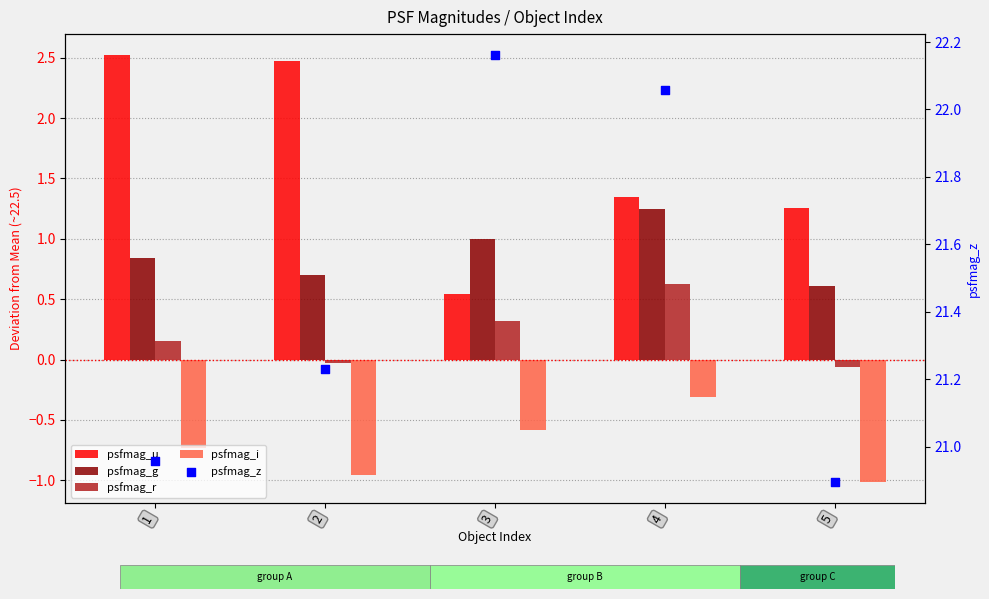

What is the total value across all series at 2?

23.4